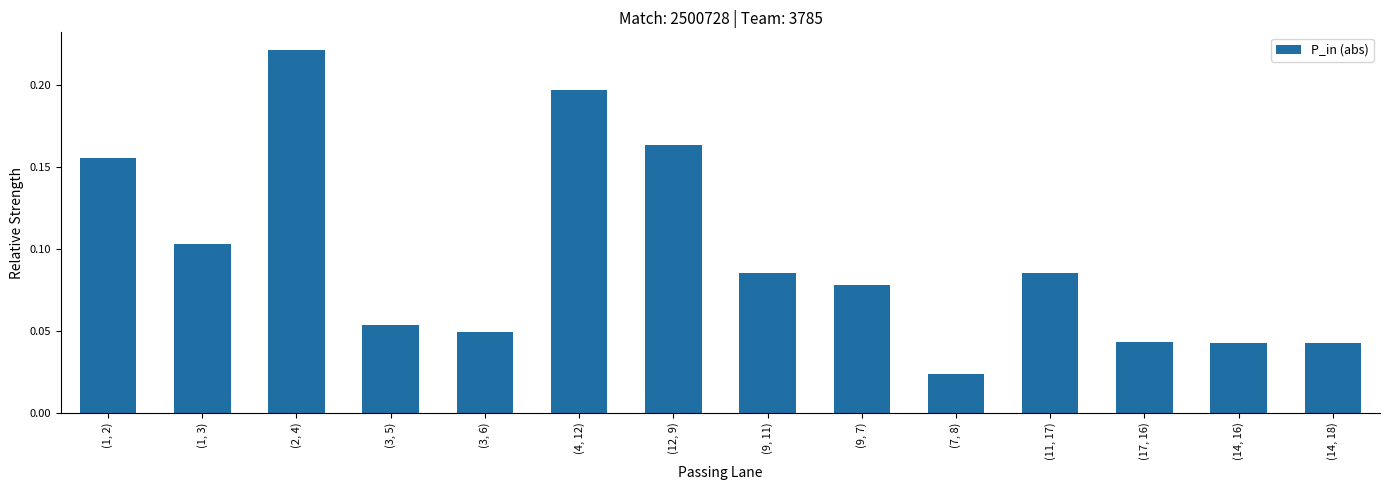

Count the number of categories in the chart.

14